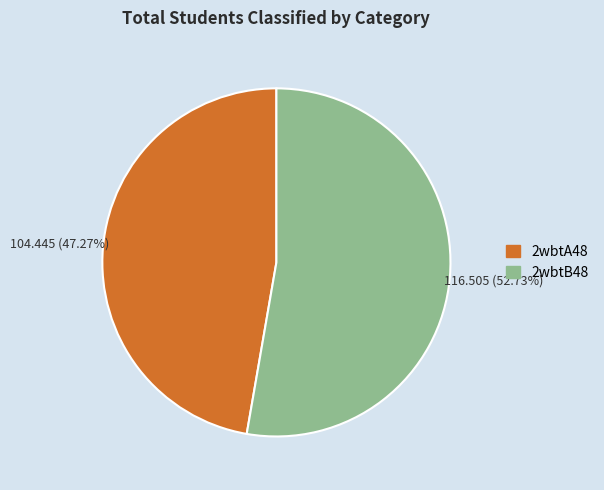

To the nearest percent, what is the combined percentage of 2wbtA48 and 2wbtB48?

100%